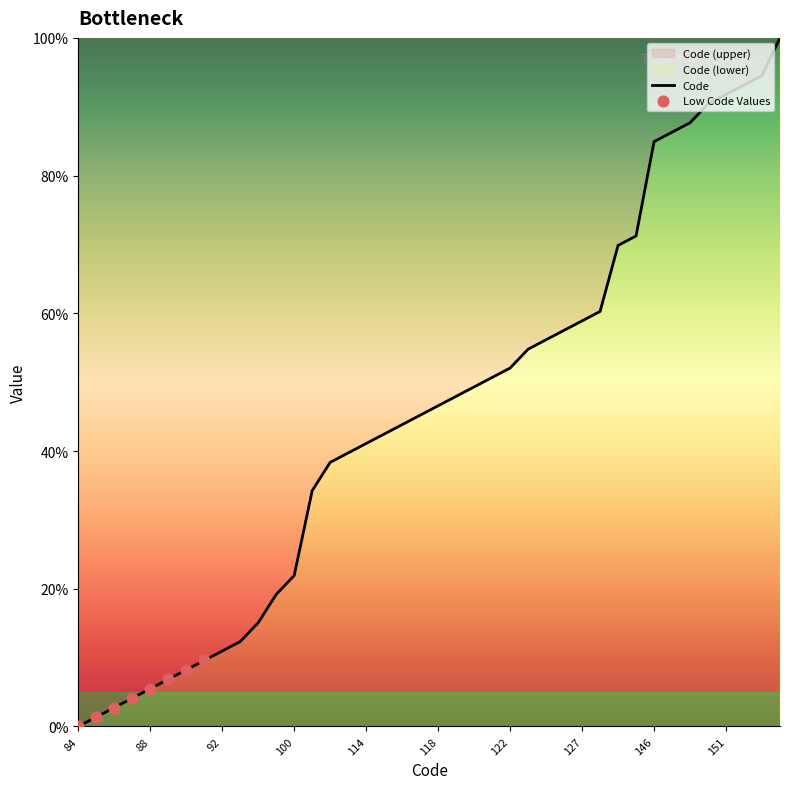

Which has a higher value, 84 or 125?

125